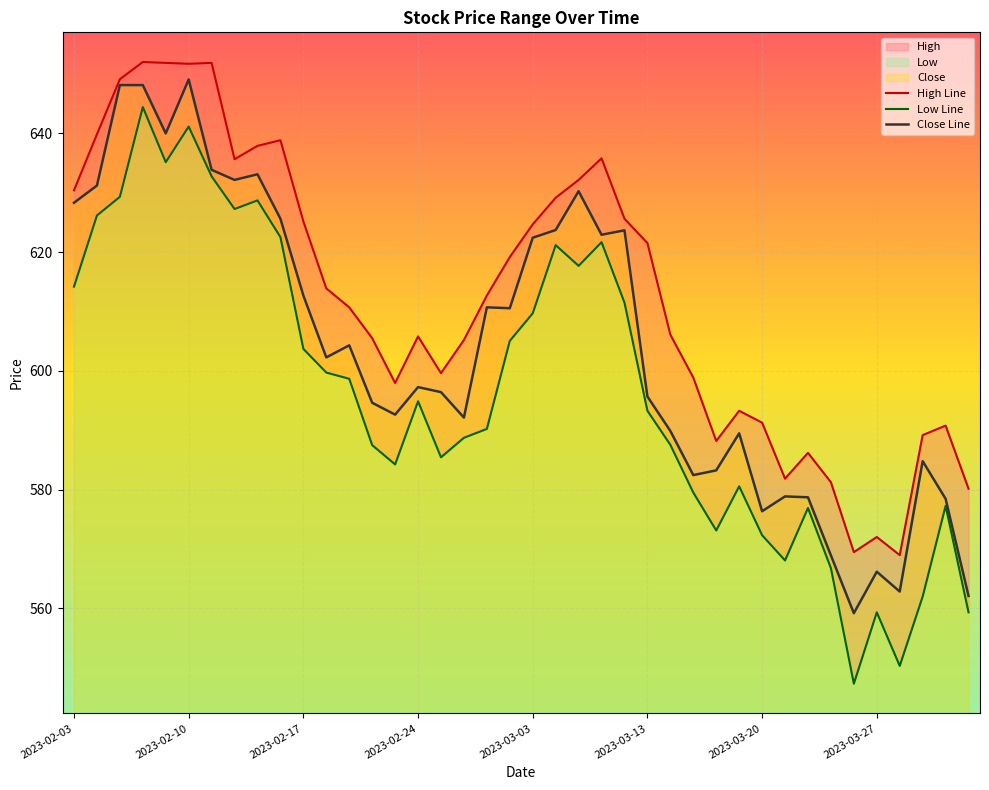

In Close Line, how many points are lower than both neighbors (excluding endpoints)?

11